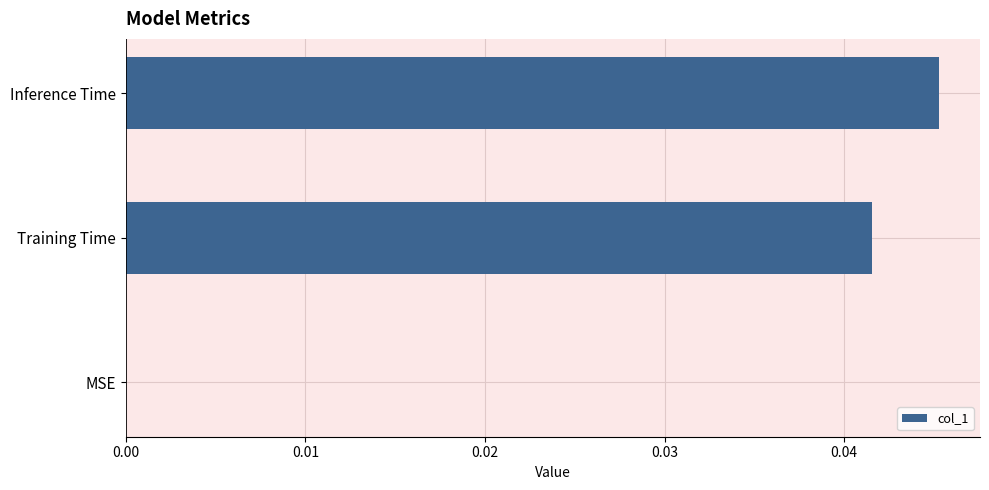

Which has a higher value, Training Time or Inference Time?

Inference Time